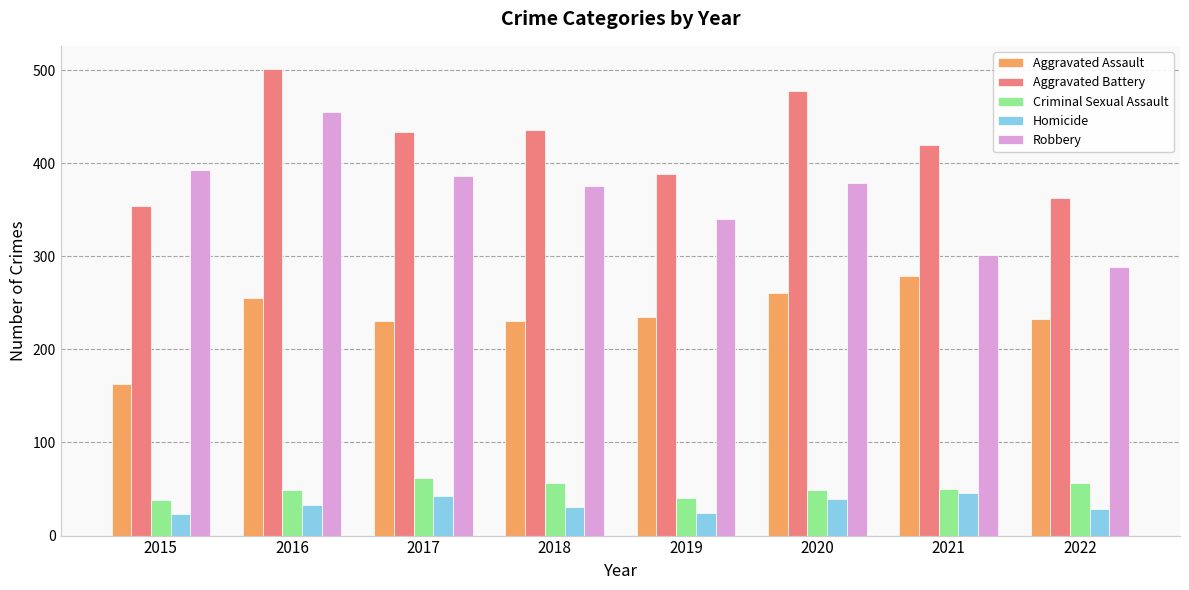

What is the smallest value displayed?

23